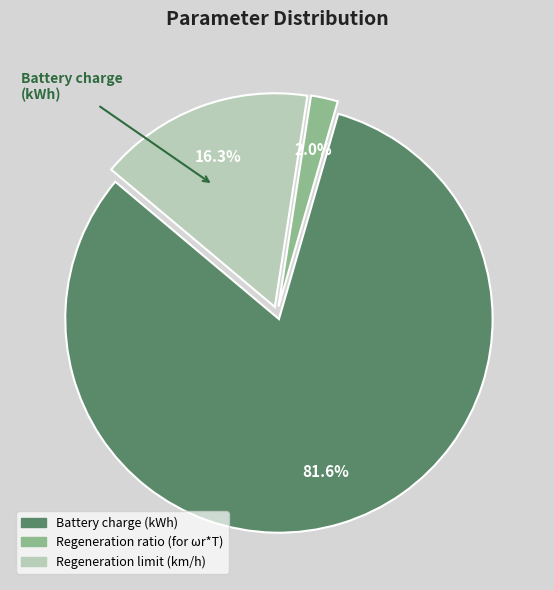

To the nearest percent, what is the difference between the largest and smallest slice percentages?

80%